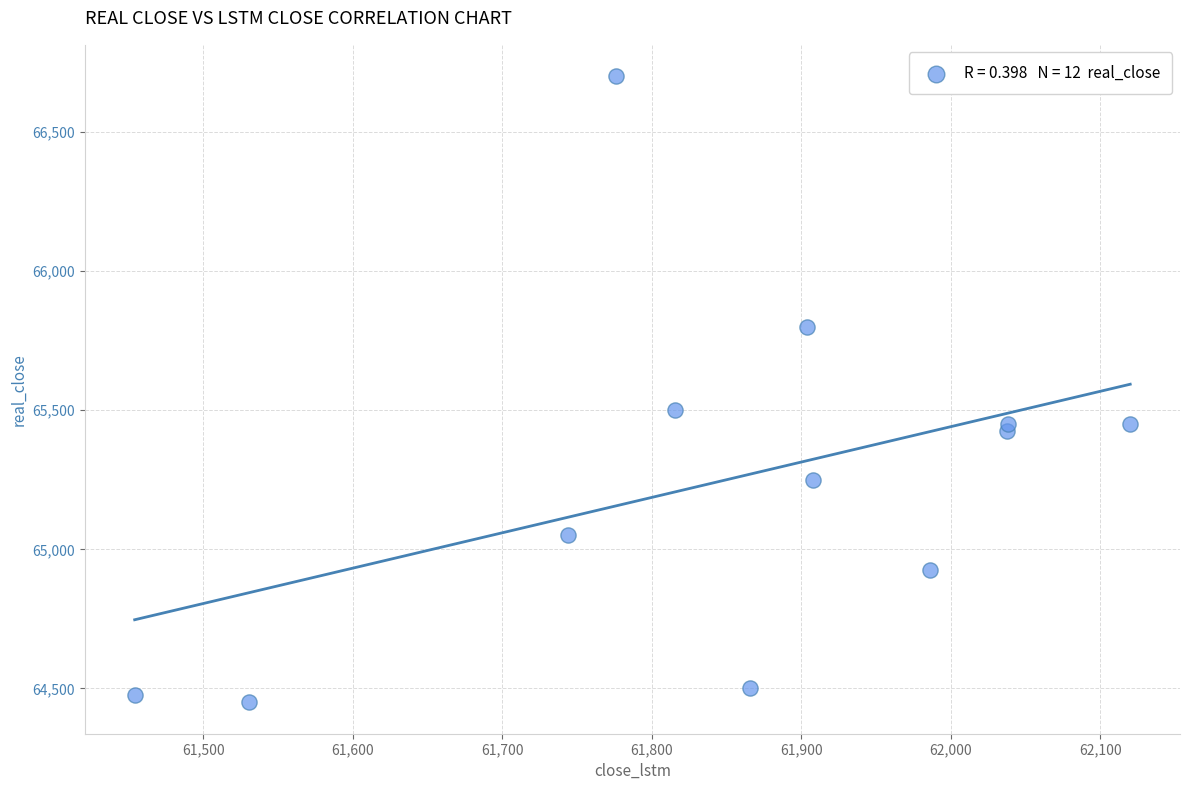

What Y value in the scatter plot is closest to 65575?

65500